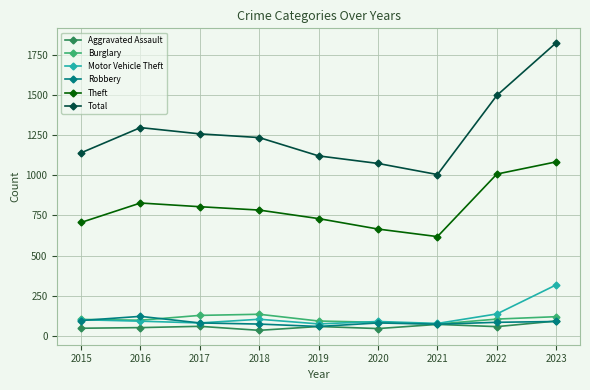

True or false: Total has more than 2 interior local peaks.

False